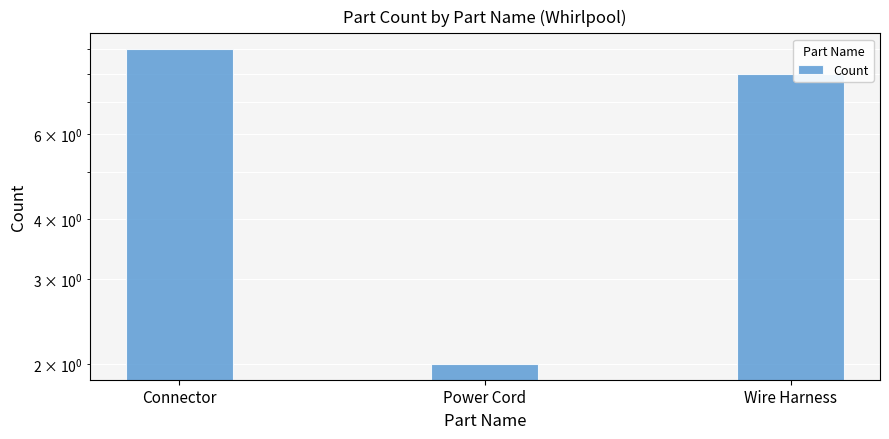

List the labels in order of value, smallest first.

Power Cord, Wire Harness, Connector